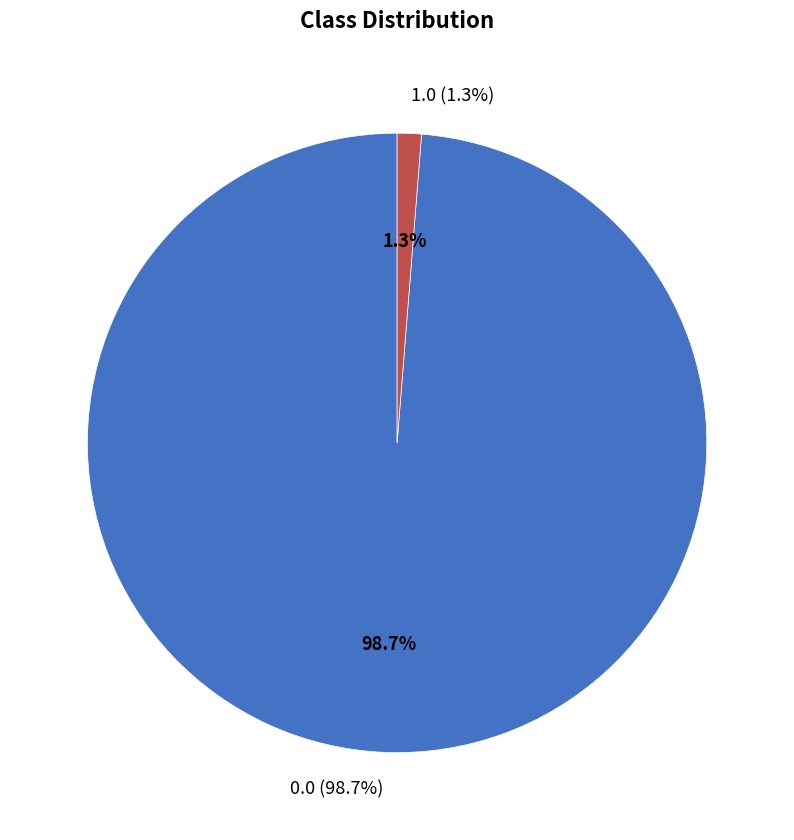

What percentage is the 0.0 slice, to the nearest percent?

99%